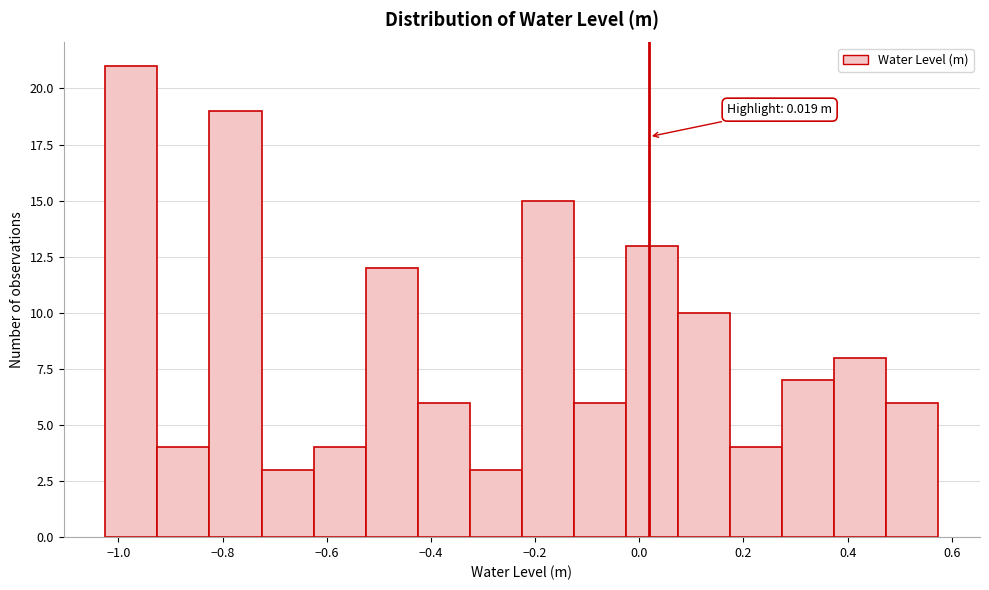

Over which range of the x-axis is the bar tallest?

-1.02 to -0.92